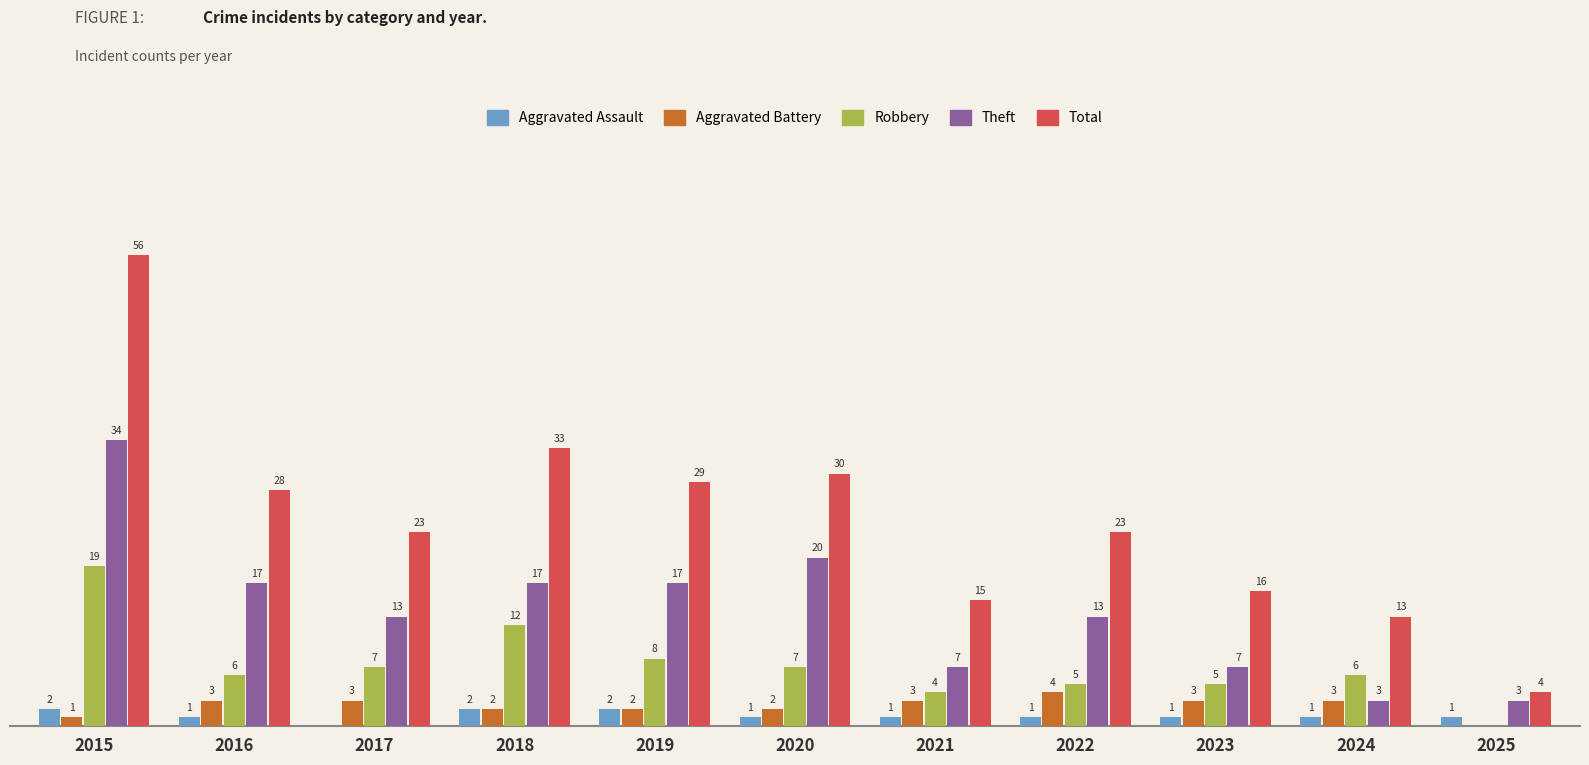

Is the value of Robbery at 2024 greater than the value of Aggravated Assault at 2018?

Yes